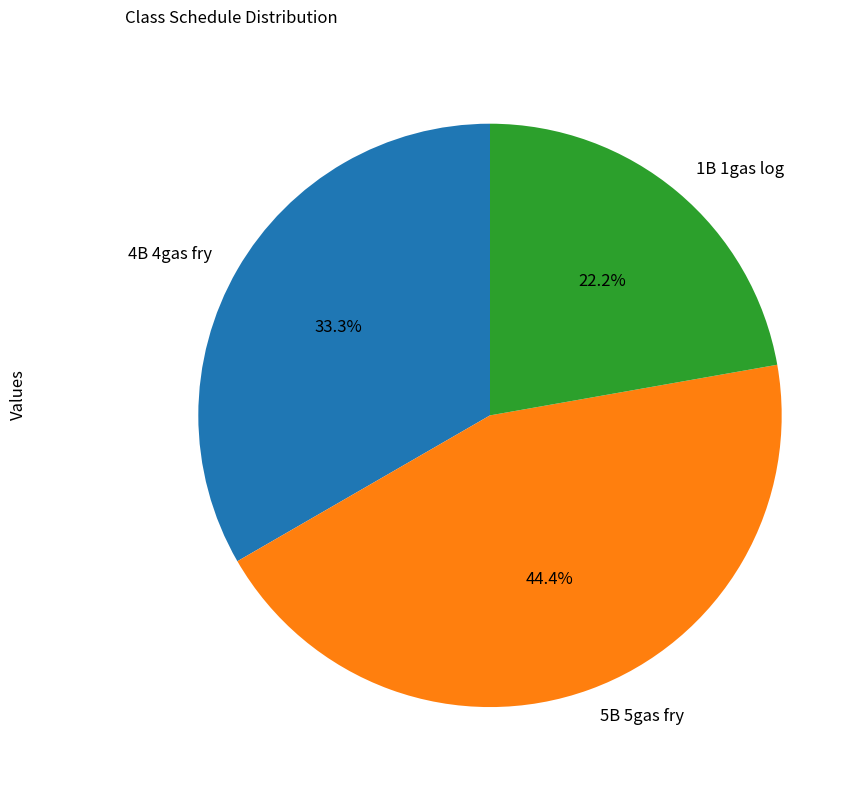

Between 1B 1gas log and 4B 4gas fry, which is larger?

4B 4gas fry